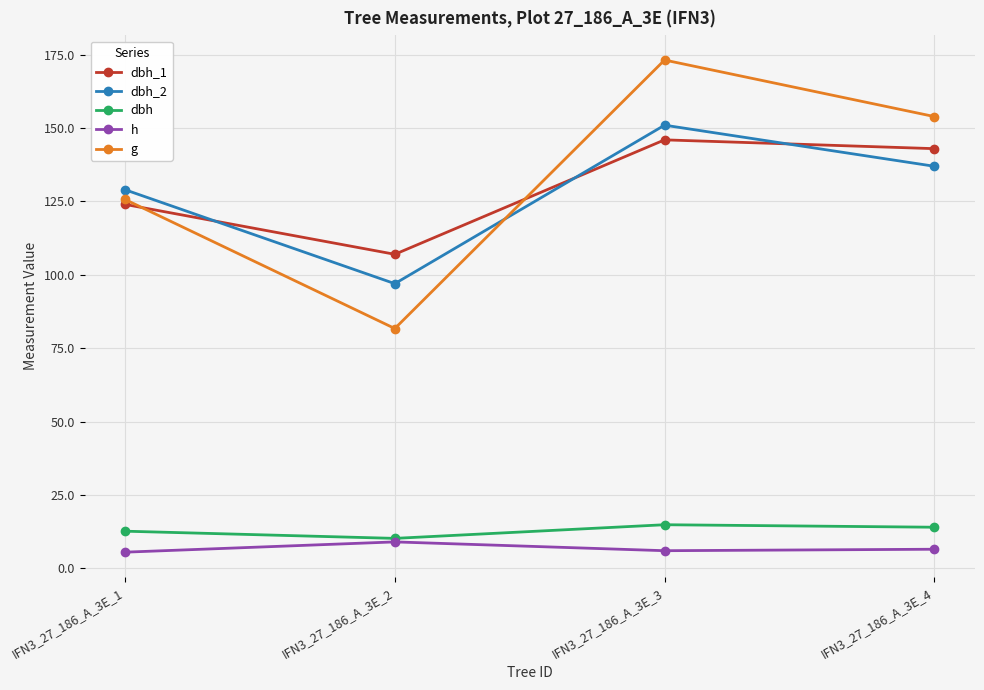

True or false: g and h intersect in this chart.

False